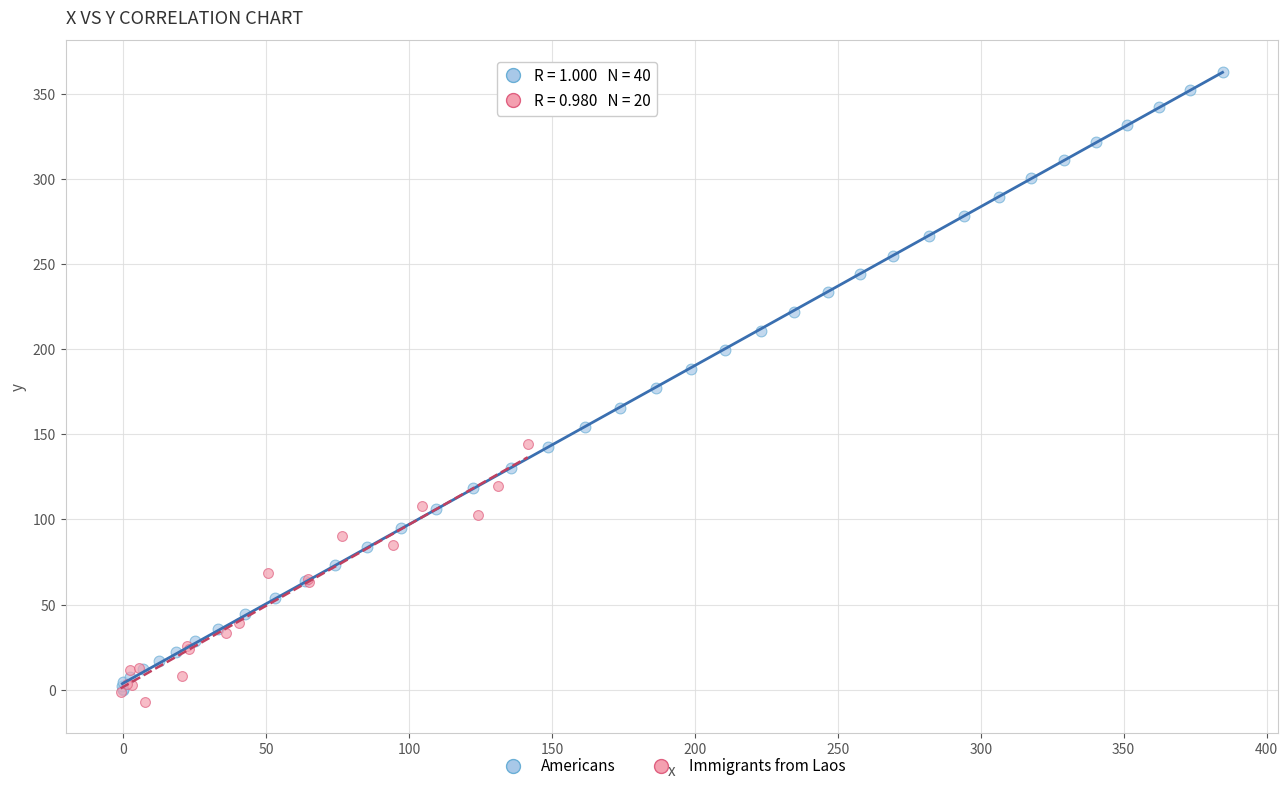

Which series reaches the maximum Y coordinate?

Americans